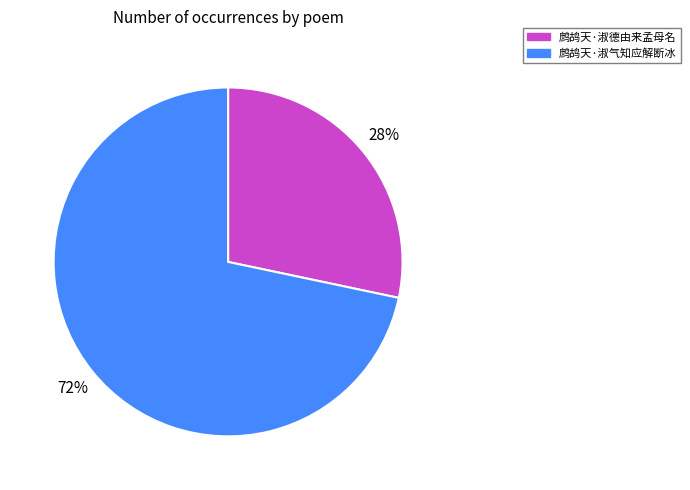

Rank the categories by value from lowest to highest.

鹧鸪天·淑德由来孟母名, 鹧鸪天·淑气知应解断冰